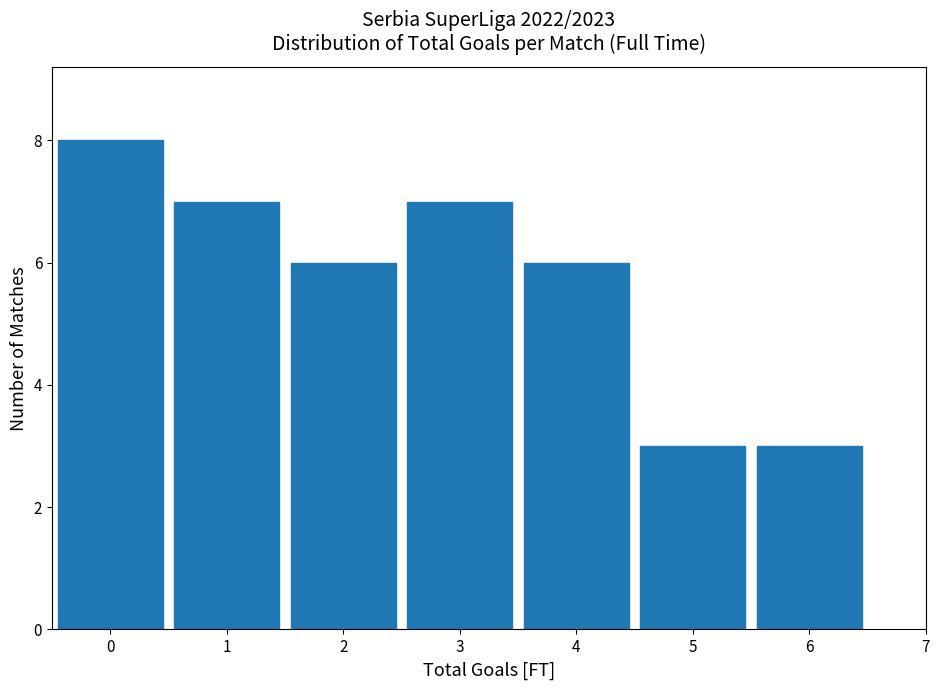

Which range on the x-axis has the tallest bar?

-0.5 to 0.5